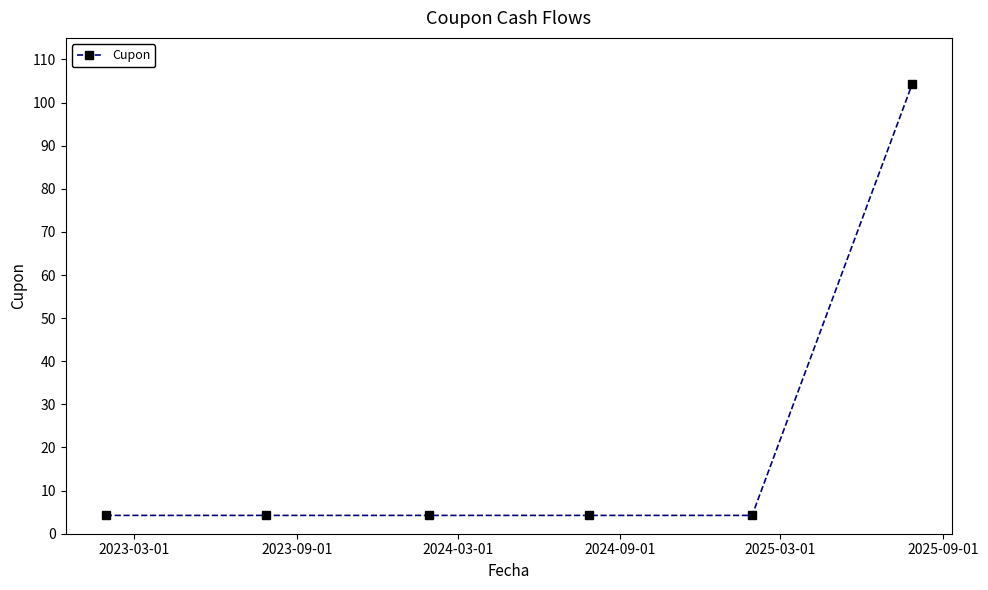

True or false: there are more than 2 points higher than both neighbors.

False